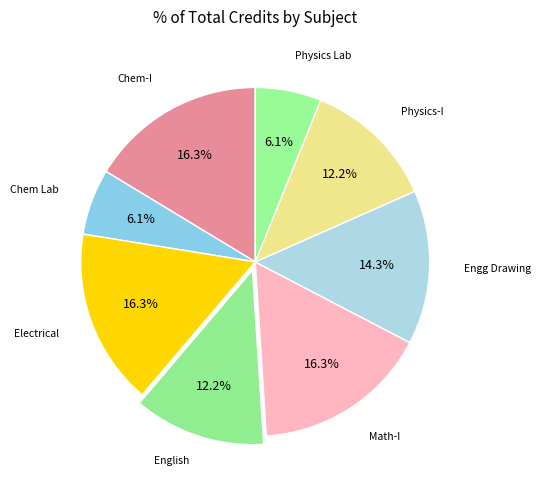

How many slices are in this pie chart?

8